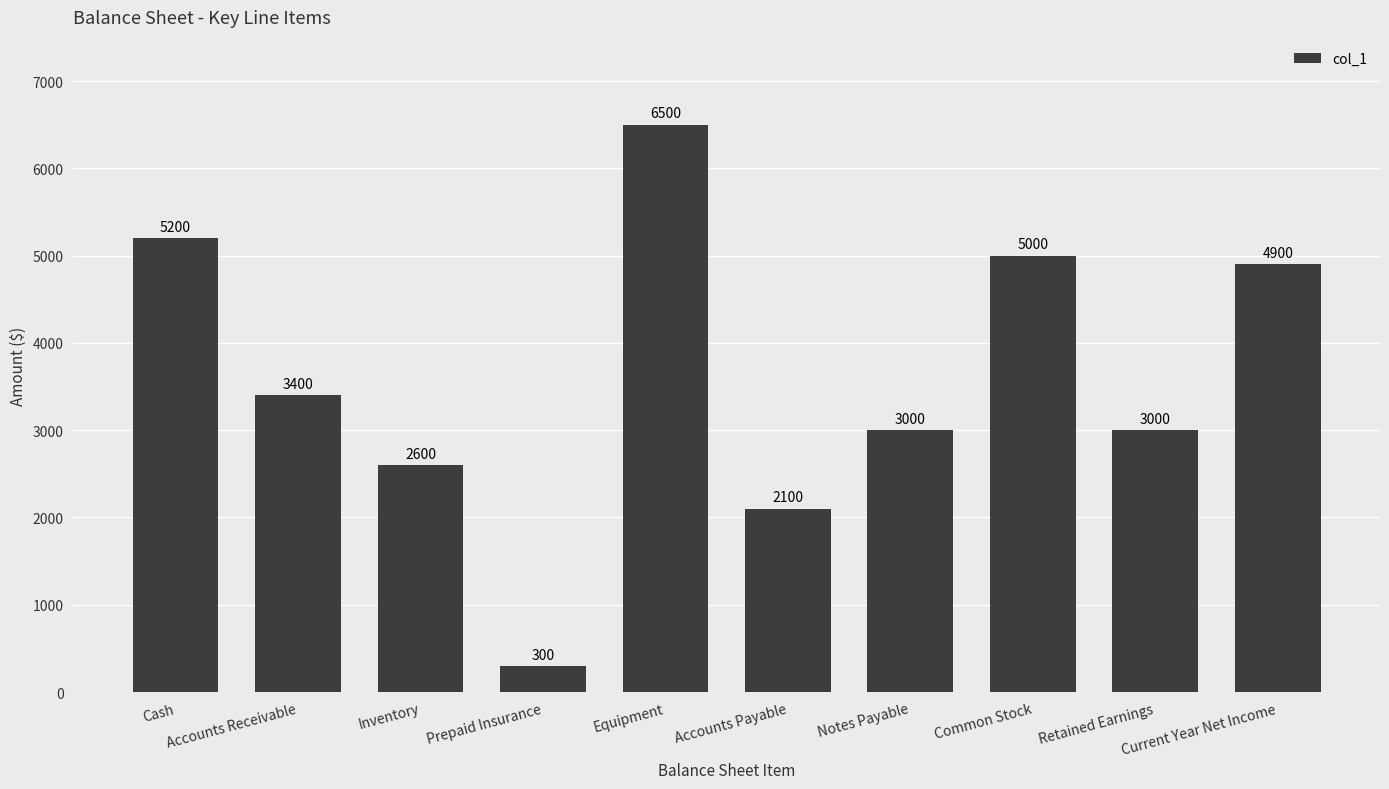

Which label corresponds to the smallest value in the chart?

Prepaid Insurance